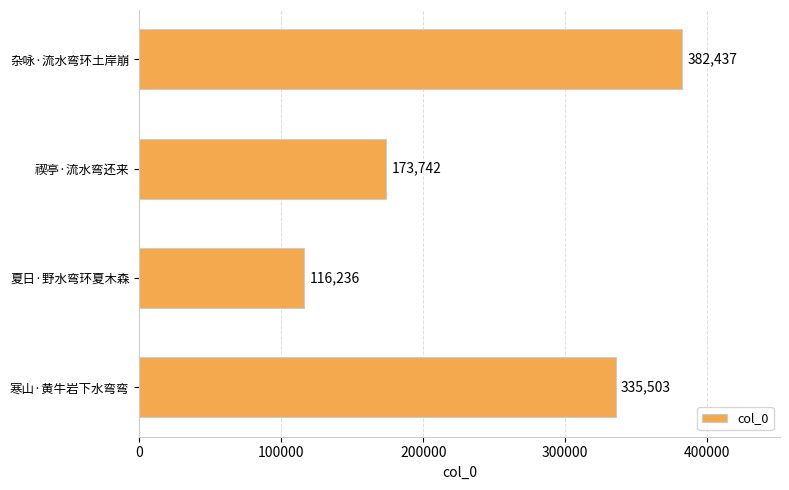

How many categories are shown in the chart?

4